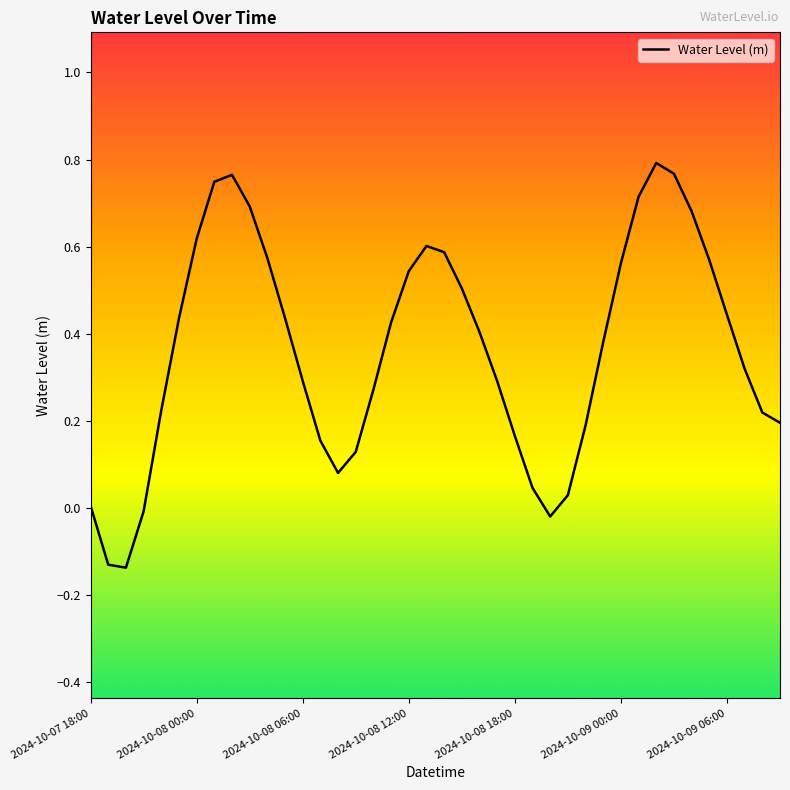

What is the difference between the maximum and minimum values?

0.9